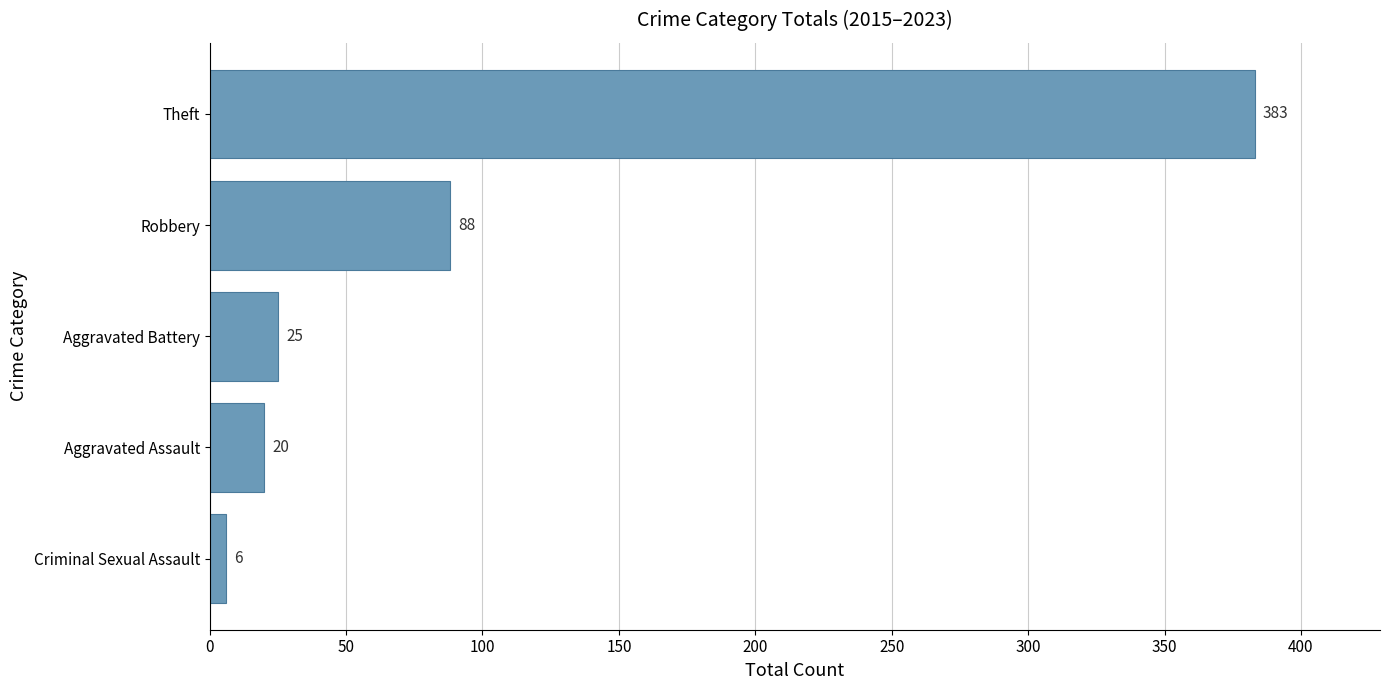

Reading bottom to top, transcribe all the data shown in this chart.

Criminal Sexual Assault=6	Aggravated Assault=20	Aggravated Battery=25	Robbery=88	Theft=383